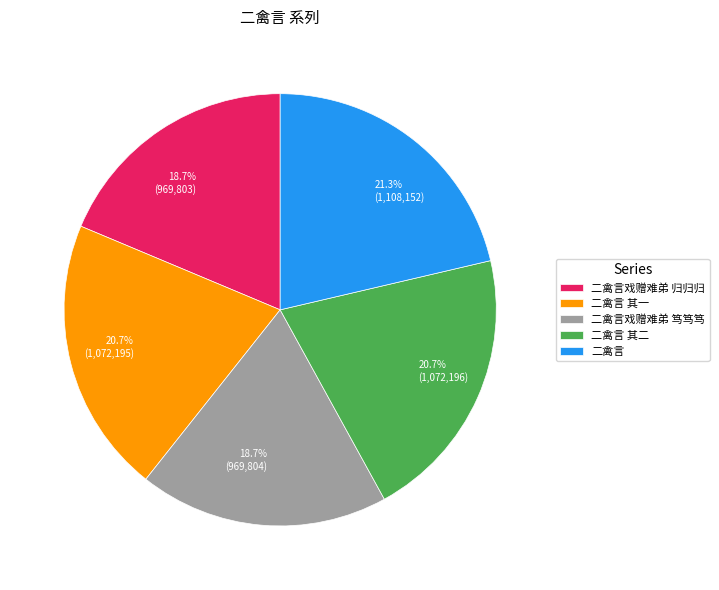

Does any single category account for the majority?

No